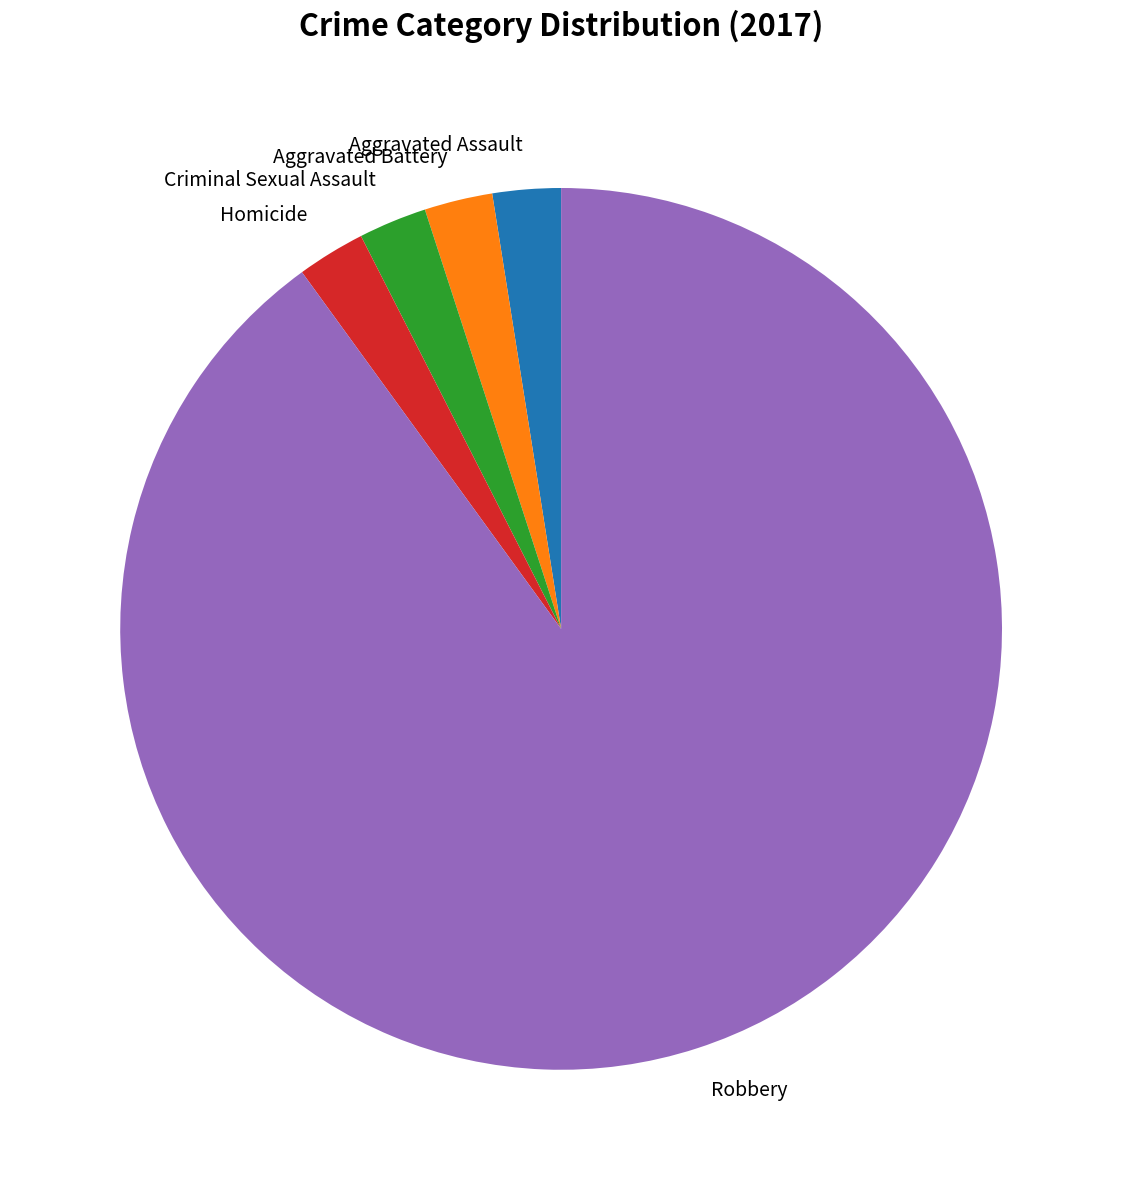

Which slice is the largest?

Robbery